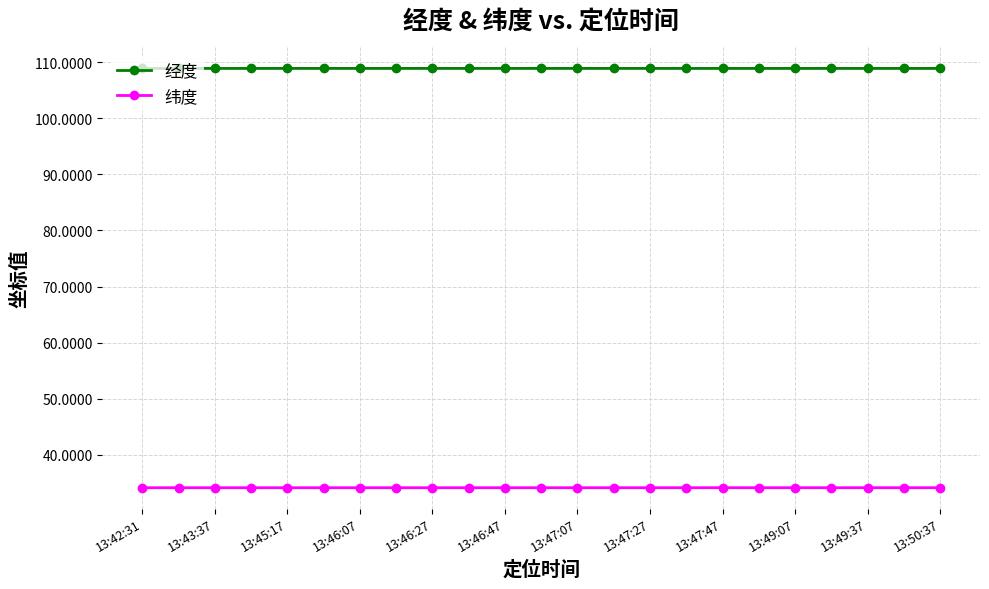

What is the value of the 纬度 point at the 23rd from the left?

34.1